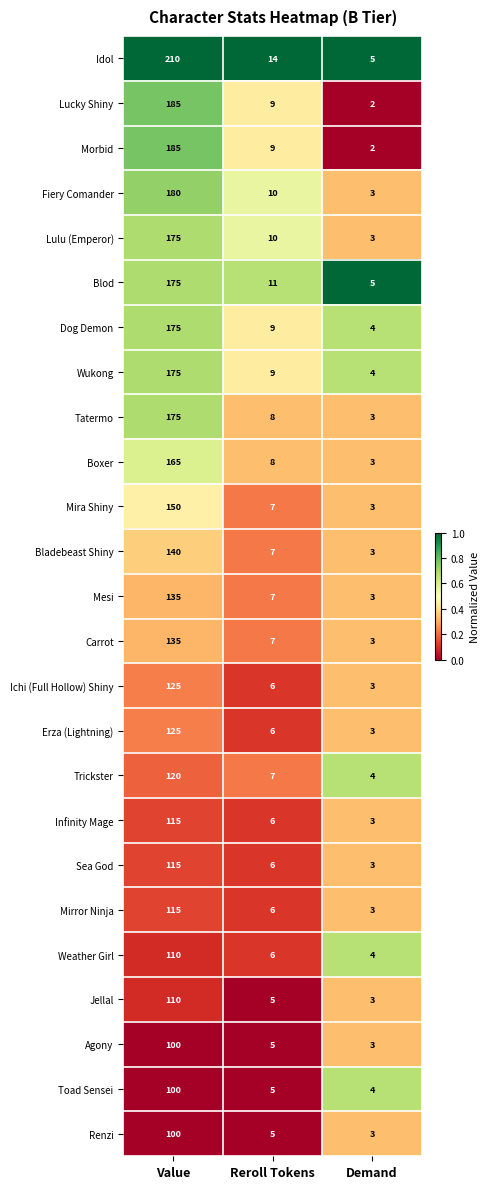

What is the maximum value shown in the chart?

210